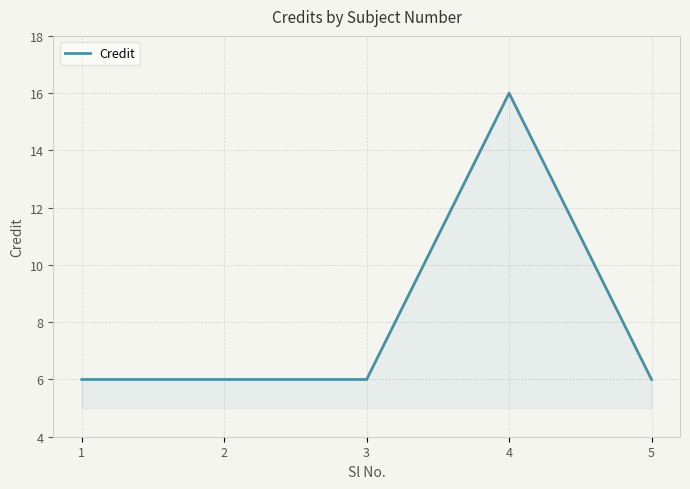

True or false: there are more than 0 points higher than both neighbors.

True